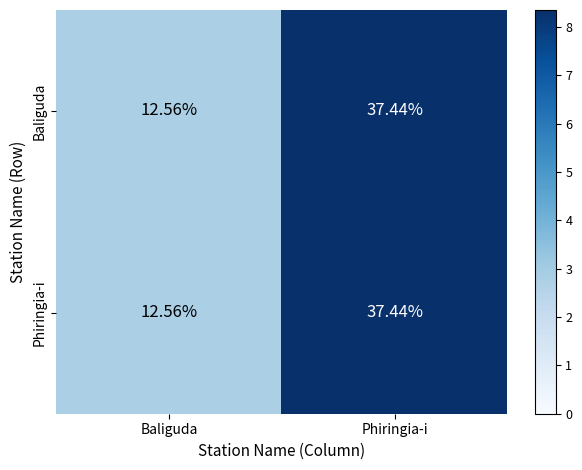

At which label does Baliguda first exceed 37?

Phiringia-i